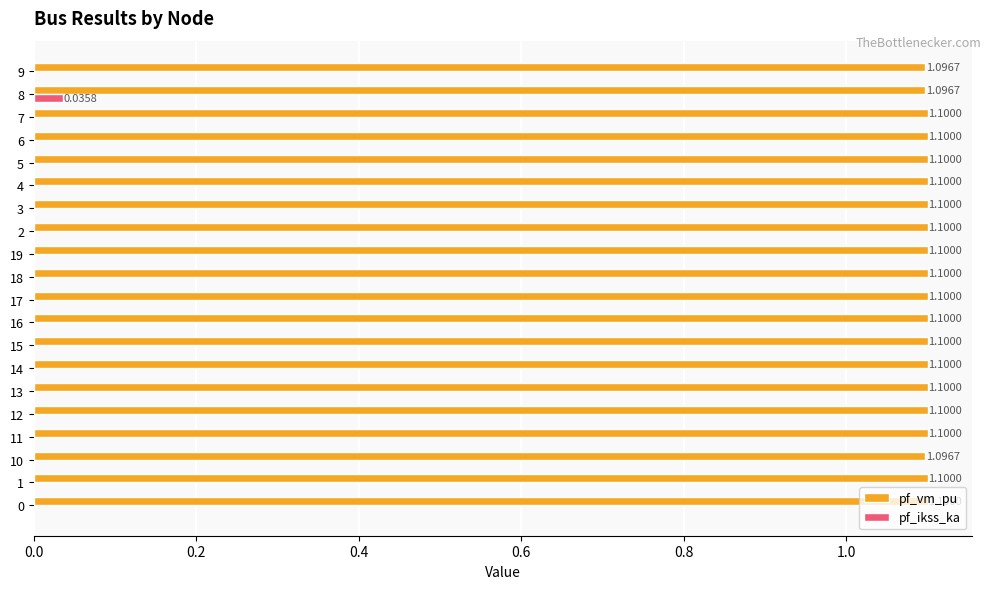

At which category is the sum across all series the highest?

8